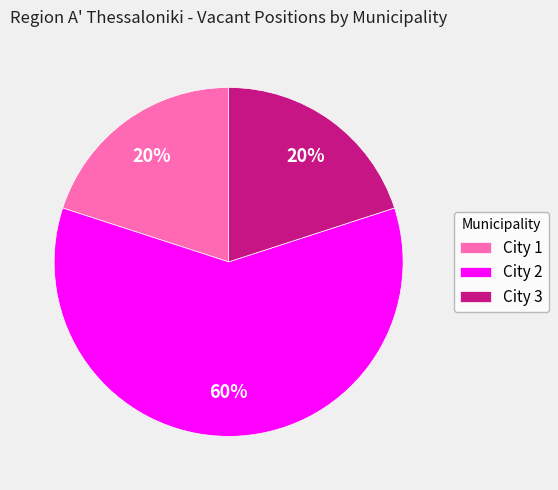

Which slice is the largest?

City 2